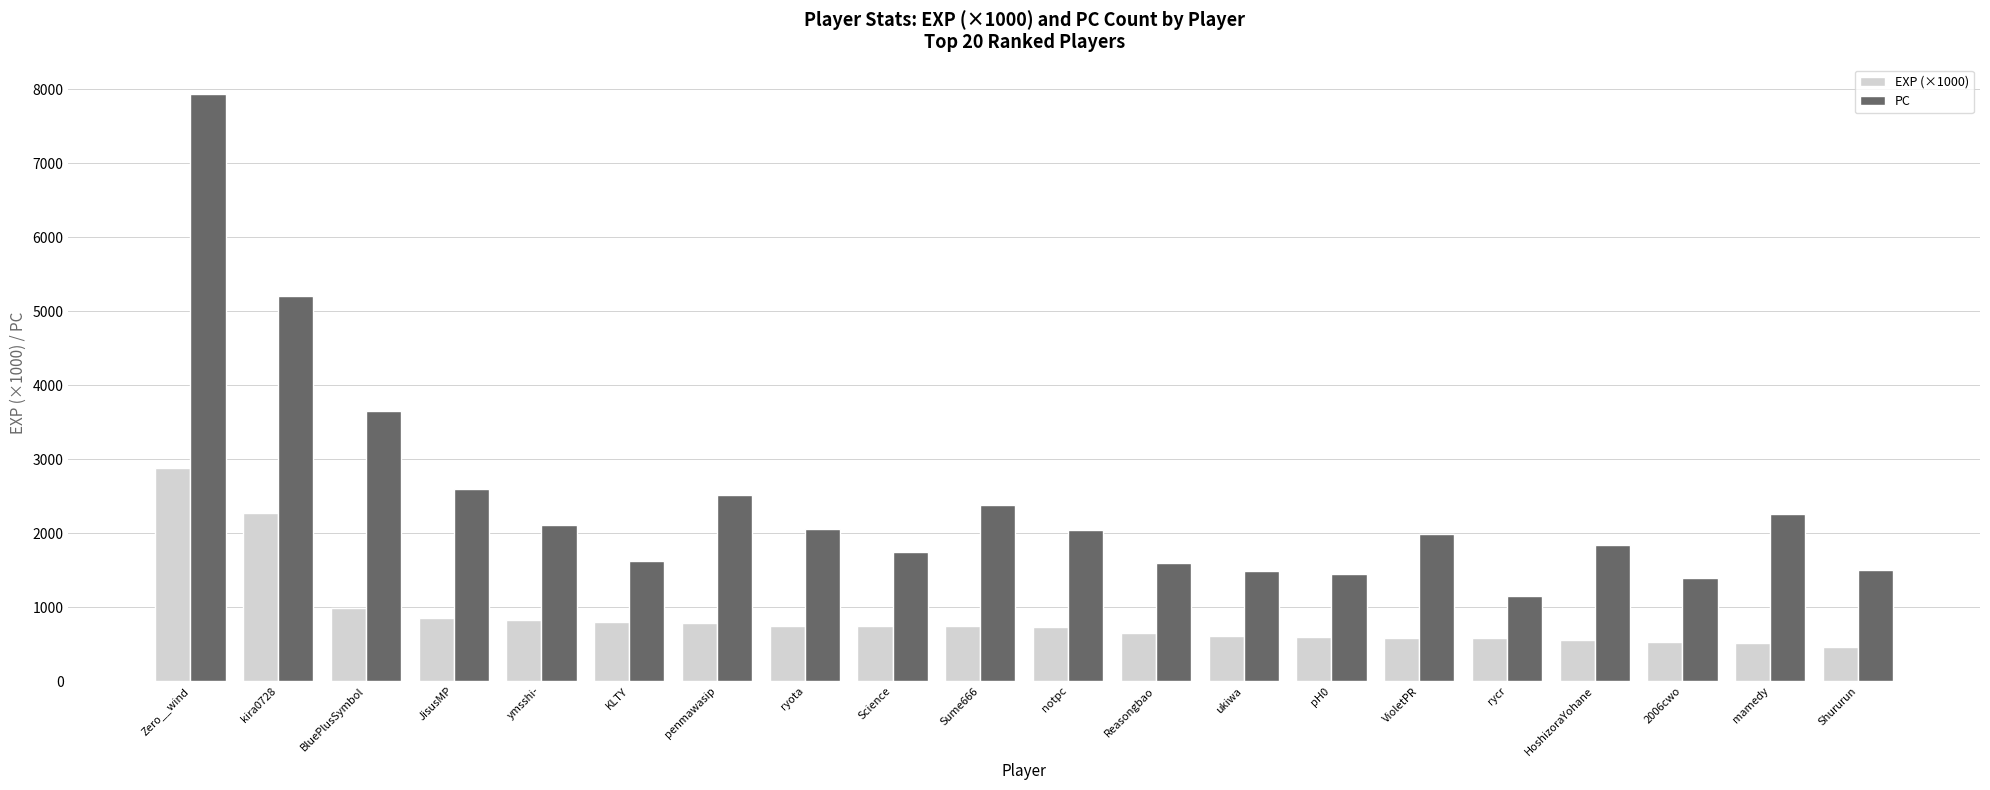

How many bars are there in each group?

2